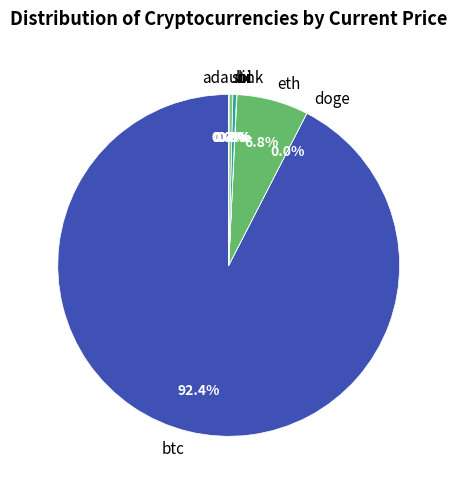

Is btc the majority of the pie?

Yes